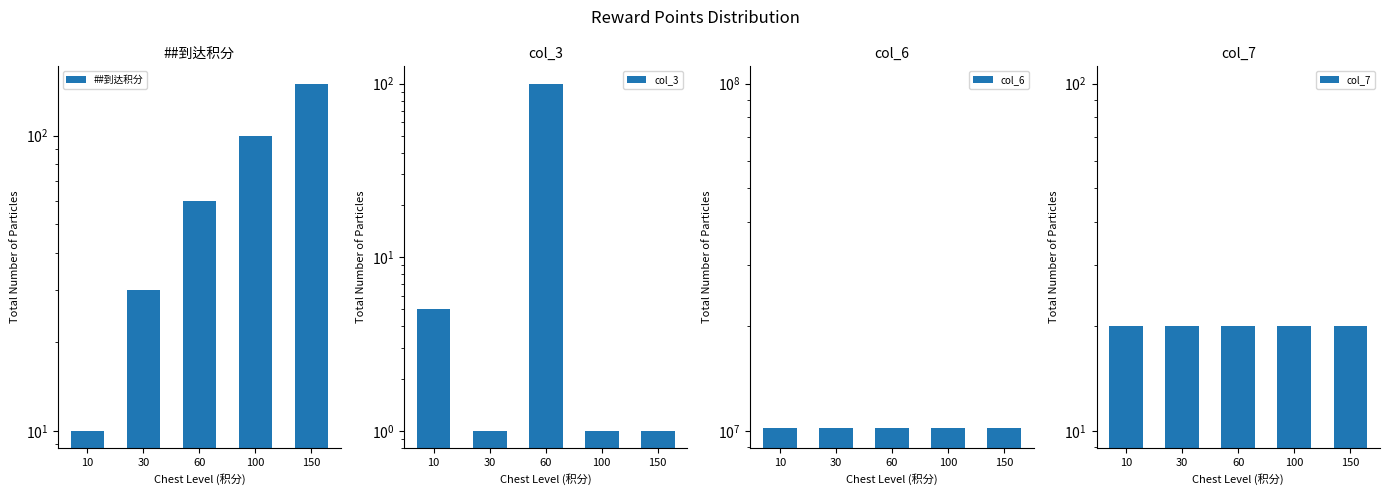

What is the average value of the col_7 series?

20